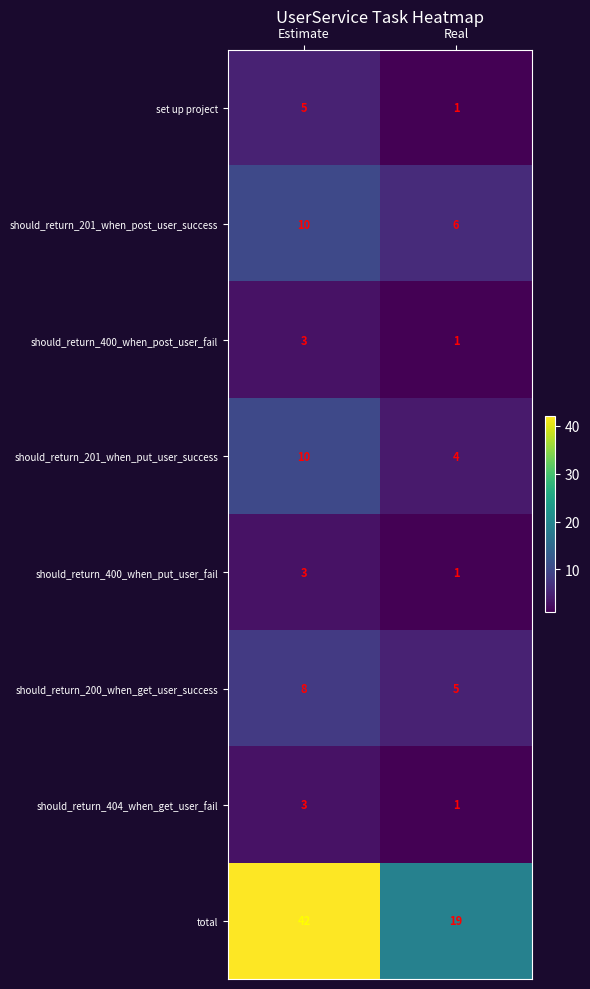

What is the sum of the should_return_201_when_put_user_success values at Real and Estimate?

14